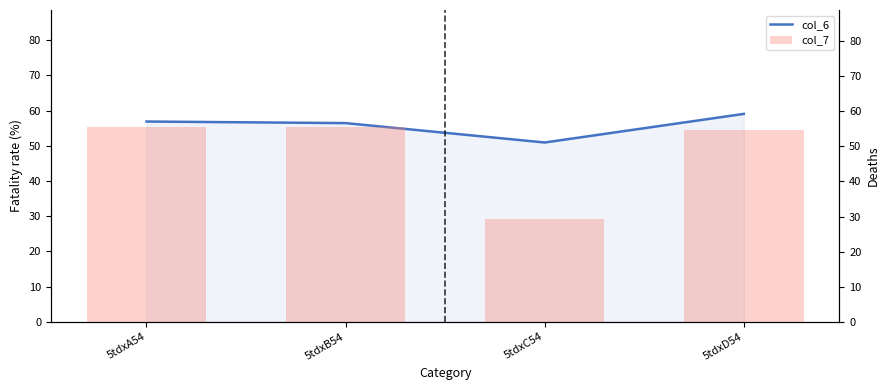

Where does the col_6 series first go above 56?

5tdxA54